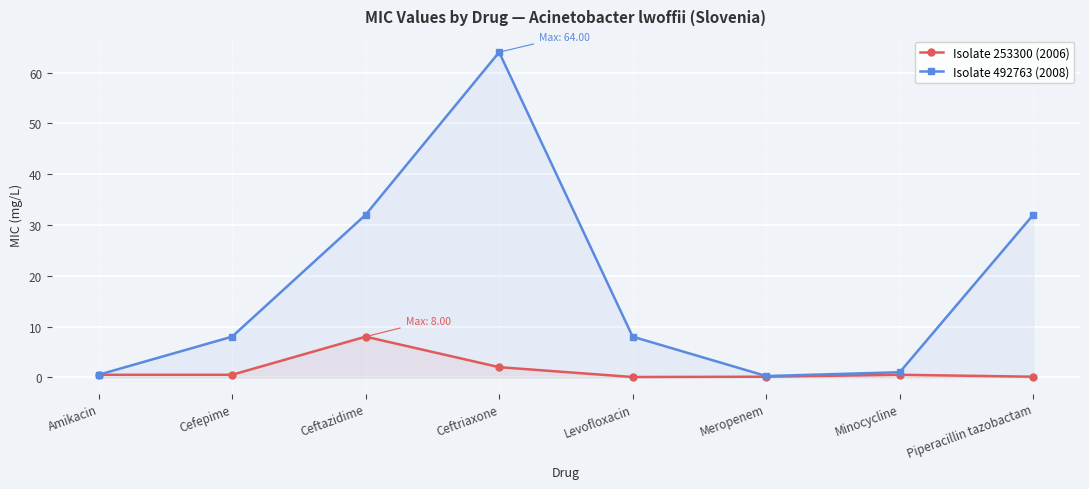

List the labels in order of Isolate 253300 (2006) value, largest first.

Ceftazidime, Ceftriaxone, Amikacin, Cefepime, Minocycline, Meropenem, Piperacillin tazobactam, Levofloxacin